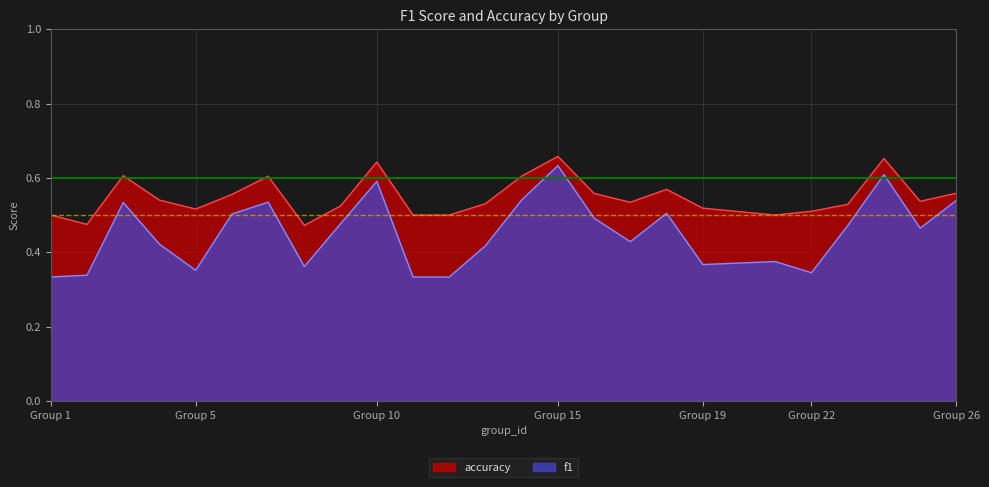

The value of f1 at Group 1 is 0.5. True or false?

False